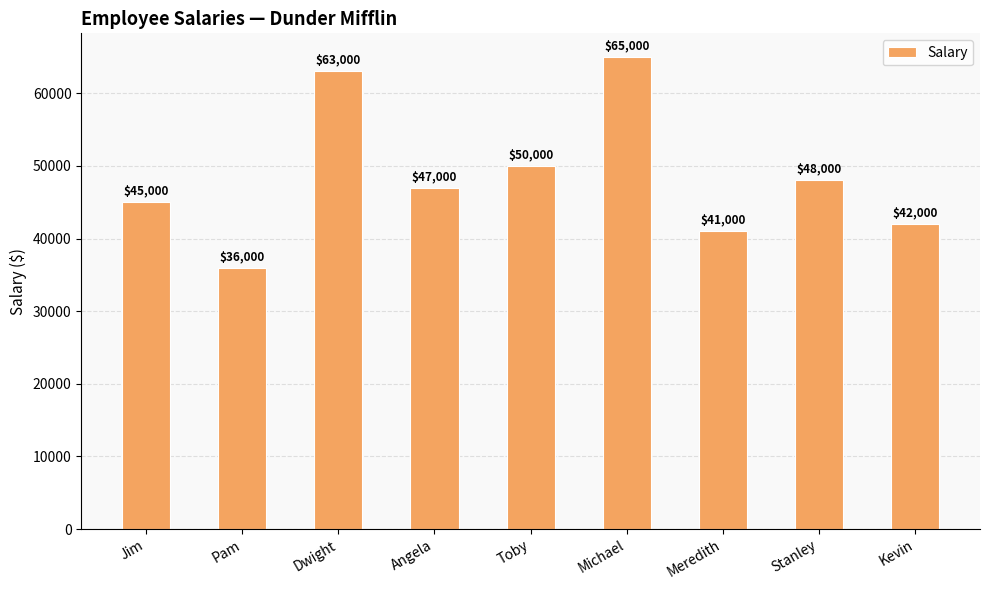

Count the number of categories in the chart.

9